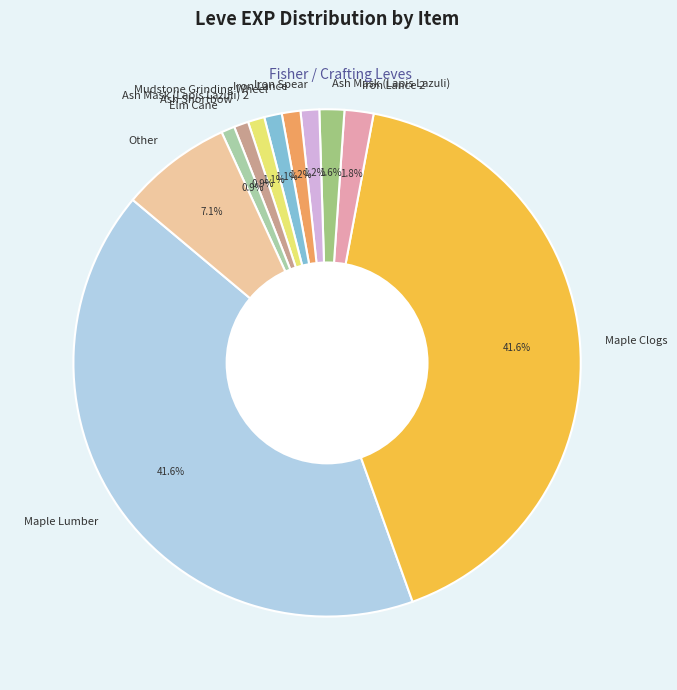

Is Elm Cane the majority of the pie?

No